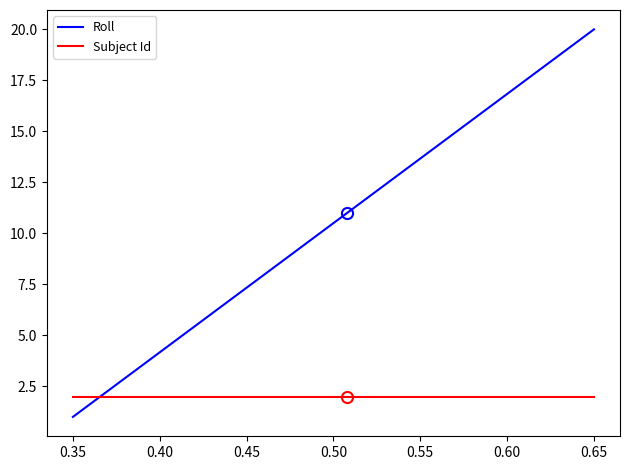

List the series in order of their overall mean, highest first.

Roll, Subject Id